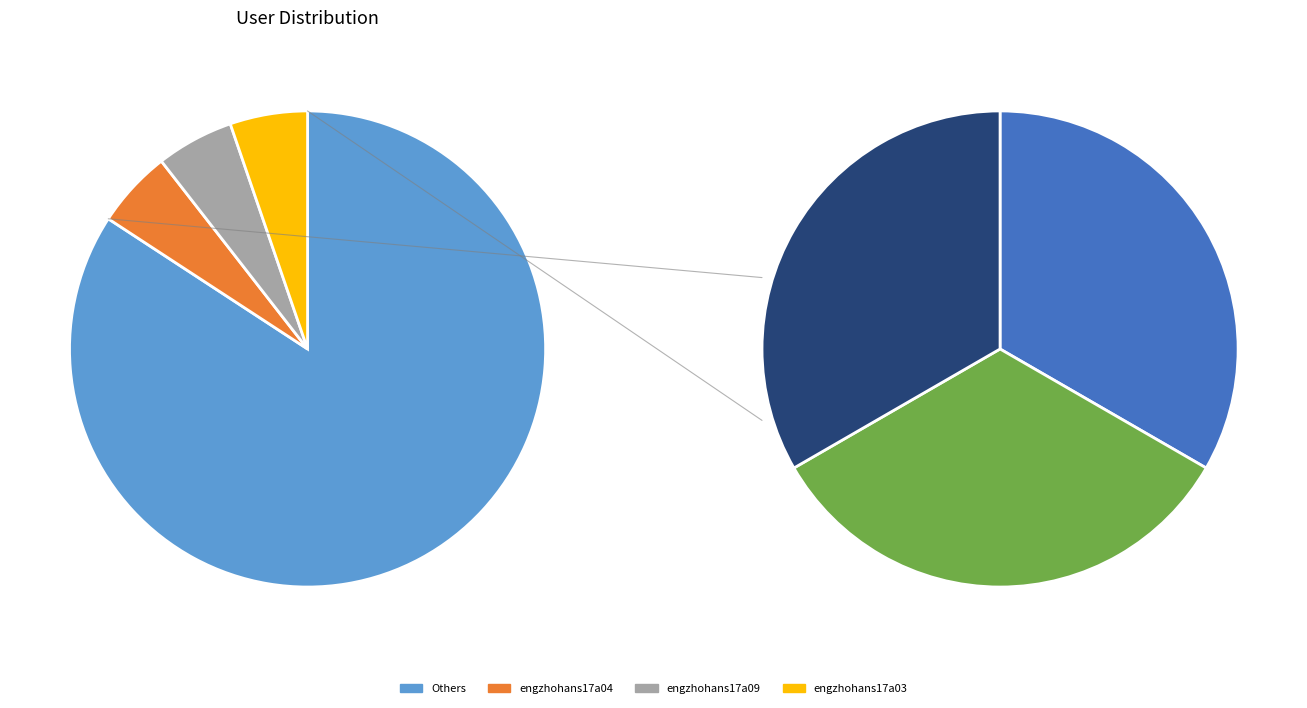

True or false: engzhohans17a03 accounts for 18% of the total.

False